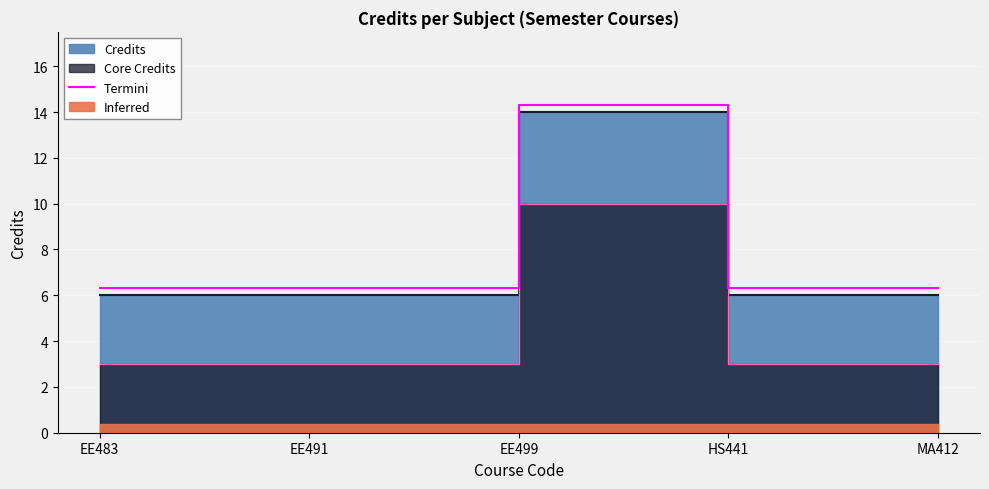

How many lines are shown in the chart?

1